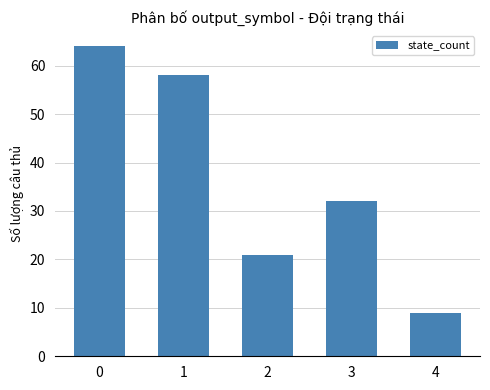

What is the ratio of the value at 2 to the value at 1?

0.4